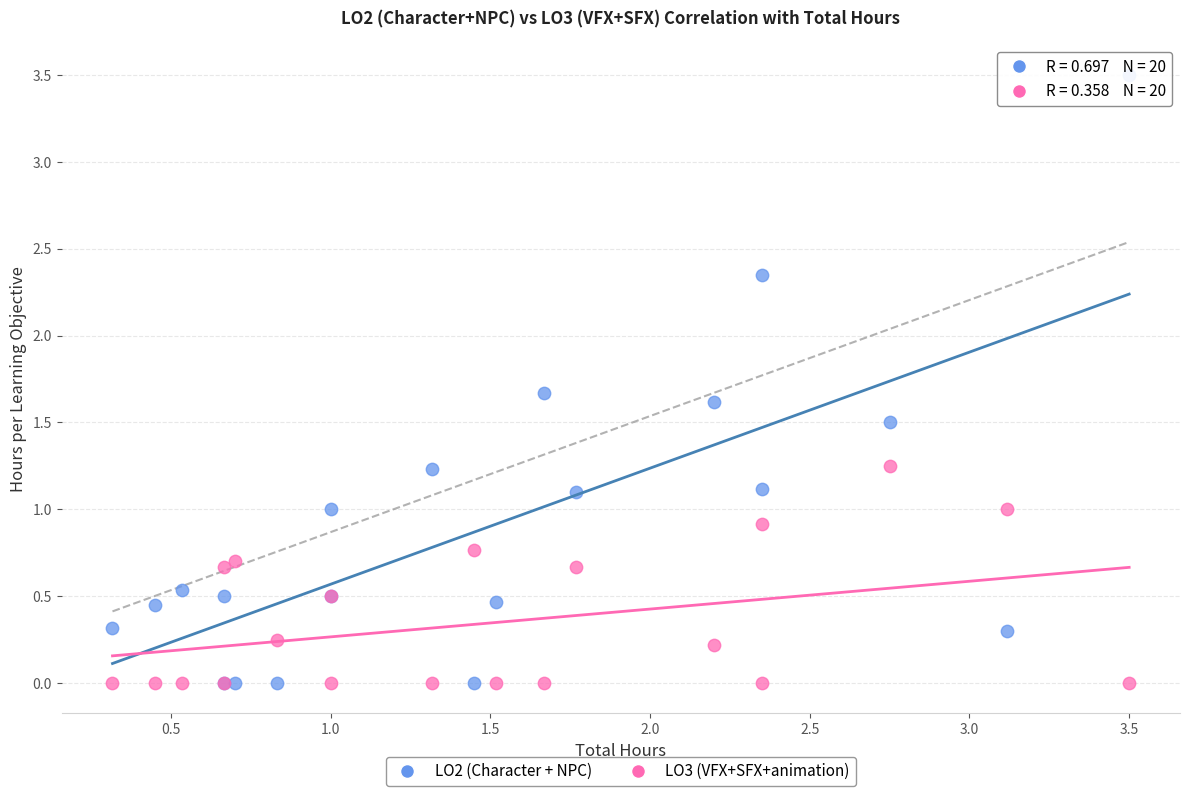

What is the X range (max minus min) for the scatter plot?

3.2